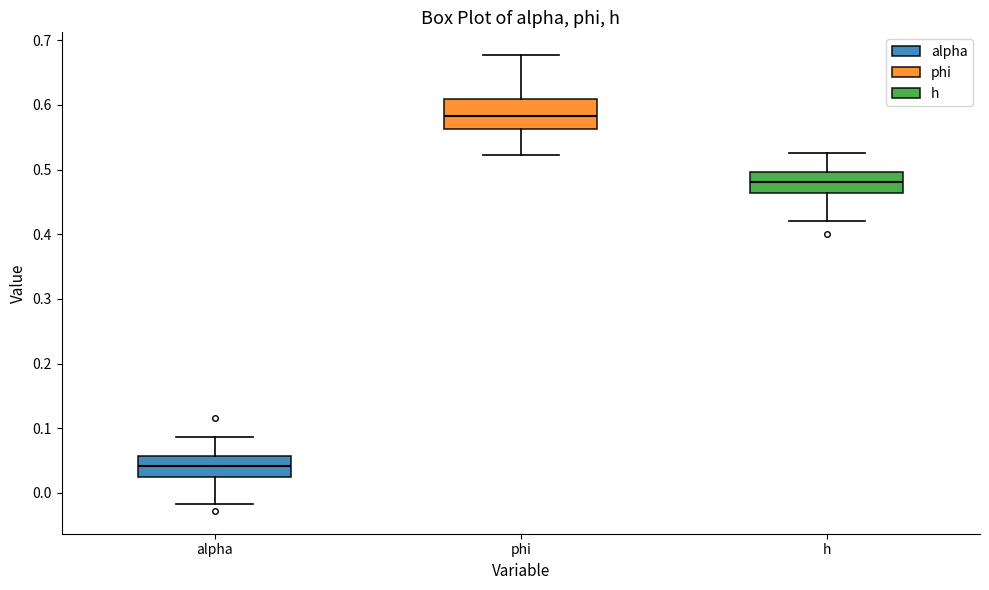

Reading left to right, read every box against the y-axis: the position of its median line, the range the box covers, and the ends of its whiskers. The values are not printed on the chart, so give them approximately, as read against the axis.

alpha: median 0.04, box 0.03 to 0.06, whiskers -0.02 to 0.09
phi: median 0.58, box 0.56 to 0.61, whiskers 0.52 to 0.68
h: median 0.48, box 0.46 to 0.50, whiskers 0.42 to 0.53